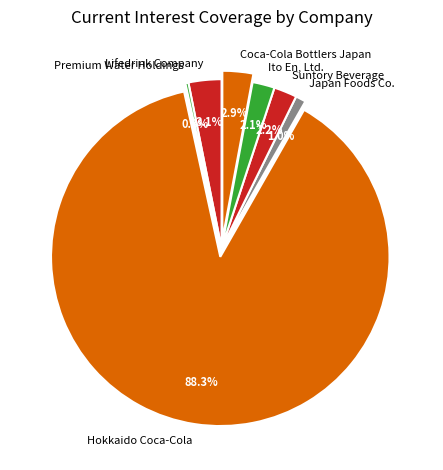

What percentage is NOT represented by Premium Water Holdings?

99.7%